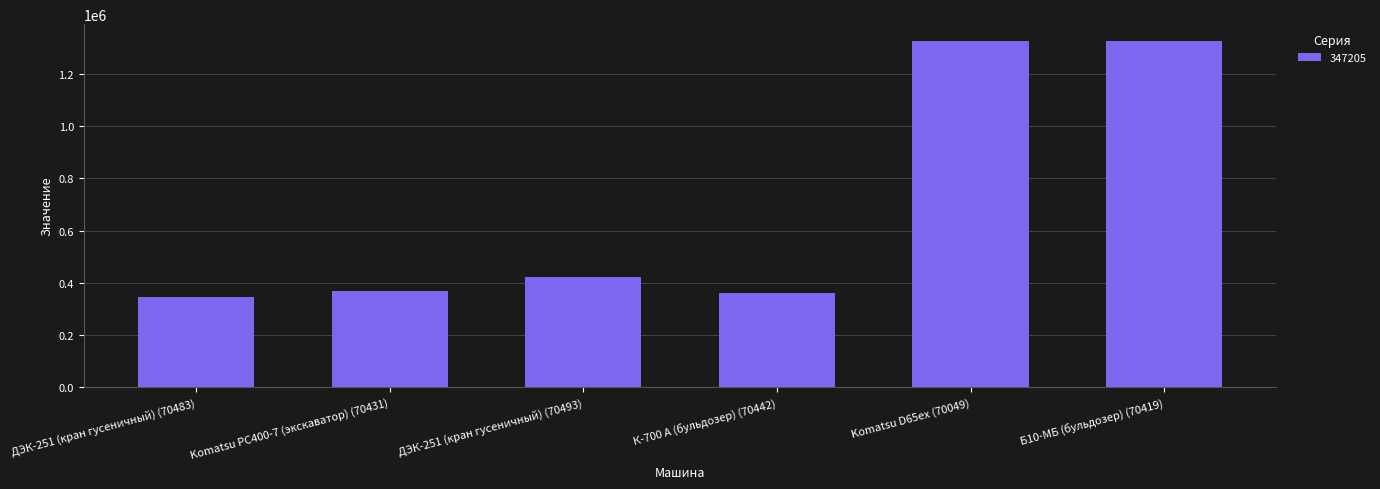

The chart shows a value of 1823722 at Б10-МБ (бульдозер) (70419). True or false?

False